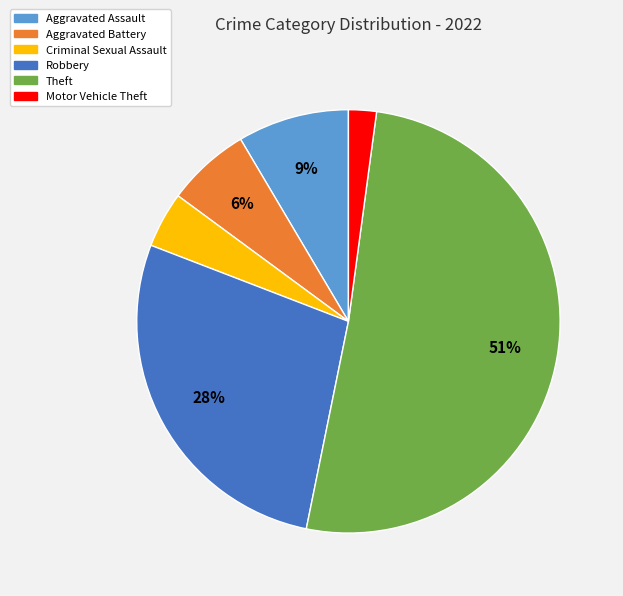

Which slice is the smallest?

Motor Vehicle Theft